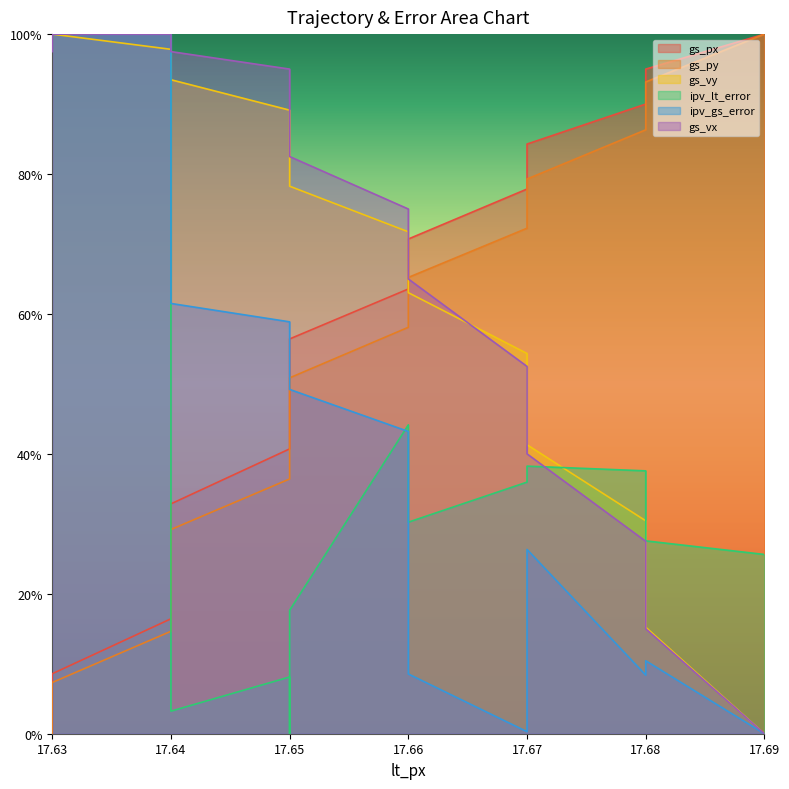

At which category is the sum across all series the highest?

17.64